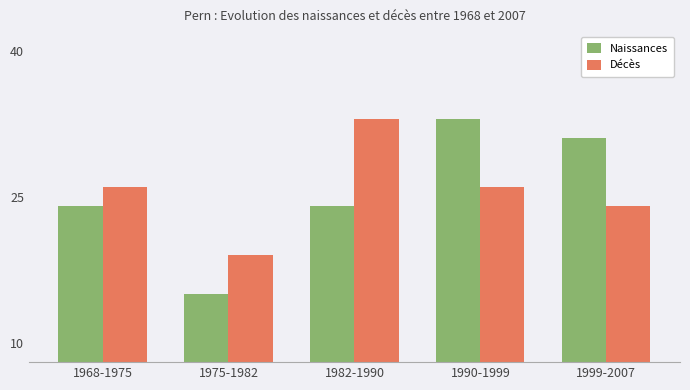

What is the difference between the maximum and minimum values in the Décès series?

14